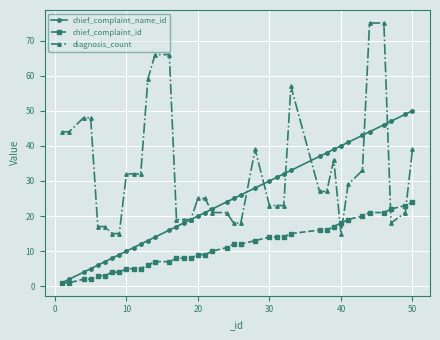

Reading right to left, transcribe all the data shown in this chart.

chief_complaint_name_id: 50	49	47	46	44	43	41	40	39	38	37	33	32	31	30	28	26	25	24	22	21	20	19	18	17	16	14	13	12	11	10	9	8	7	6	5	4	2	1
chief_complaint_id: 24	23	22	21	21	20	19	18	17	16	16	15	14	14	14	13	12	12	11	10	9	9	8	8	8	7	7	6	5	5	5	4	4	3	3	2	2	1	1
diagnosis_count: 39	21	18	75	75	33	29	15	36	27	27	57	23	23	23	39	18	18	21	21	25	25	19	19	19	66	66	59	32	32	32	15	15	17	17	48	48	44	44